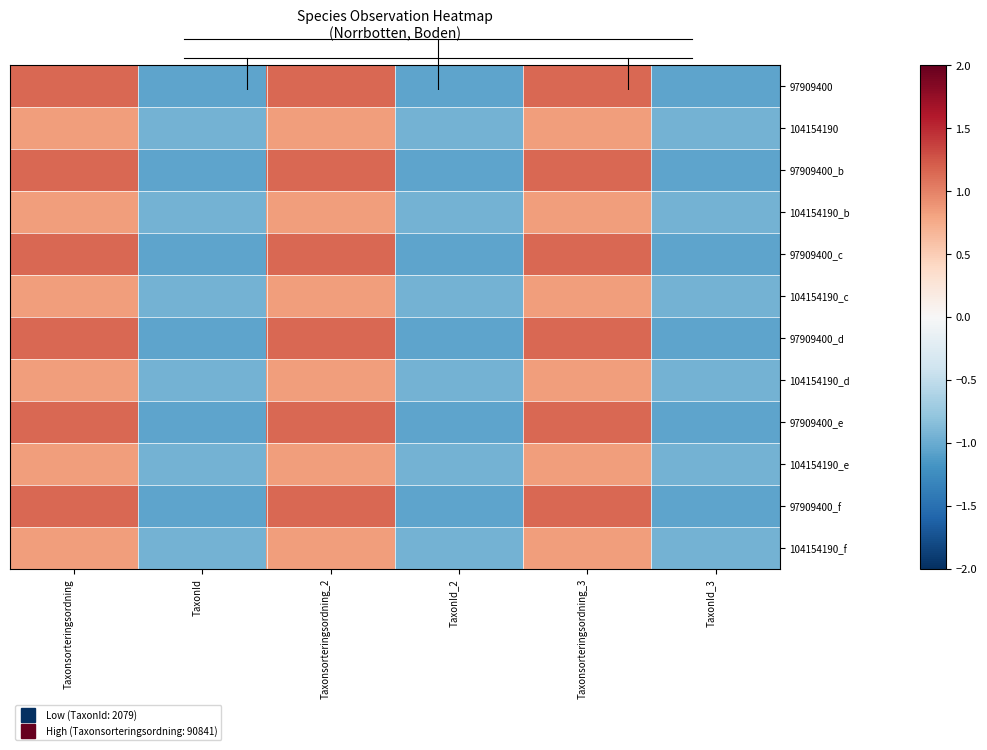

At how many categories does at least one series exceed 0?

3